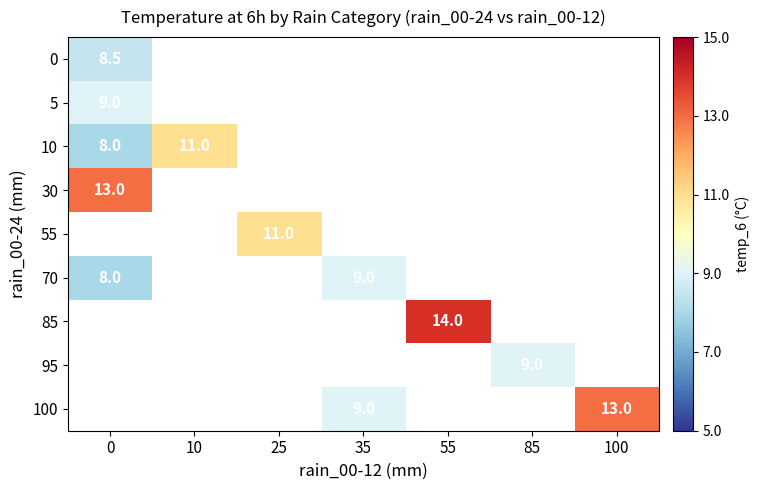

At how many categories does at least one series exceed 12?

3